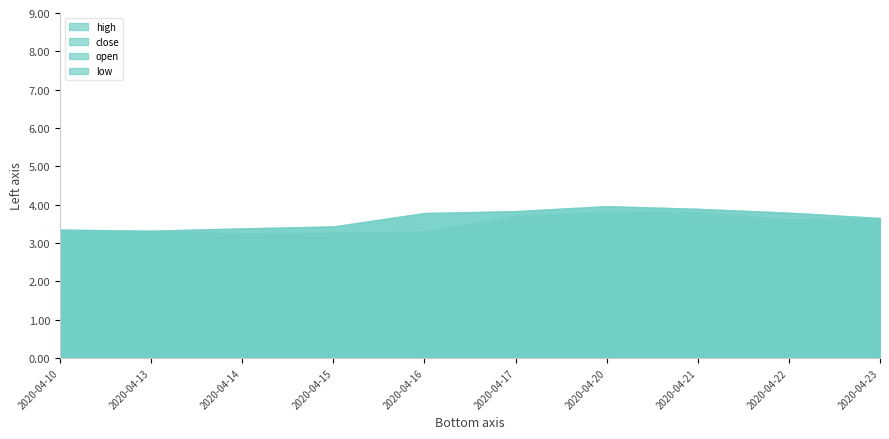

What is the difference between the maximum and minimum values in the high series?

0.6